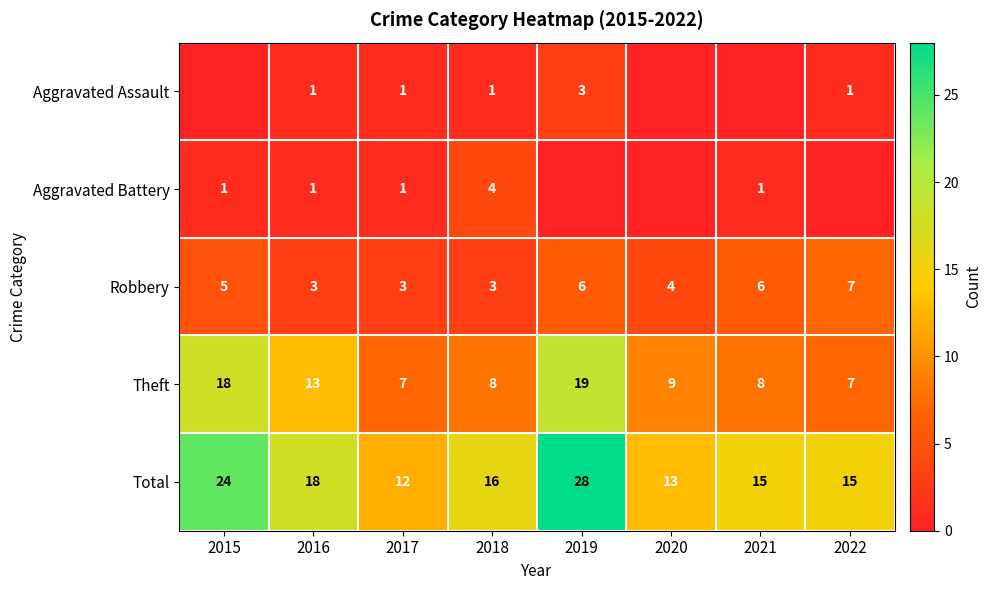

What is the difference between the highest and lowest values at 2018?

15